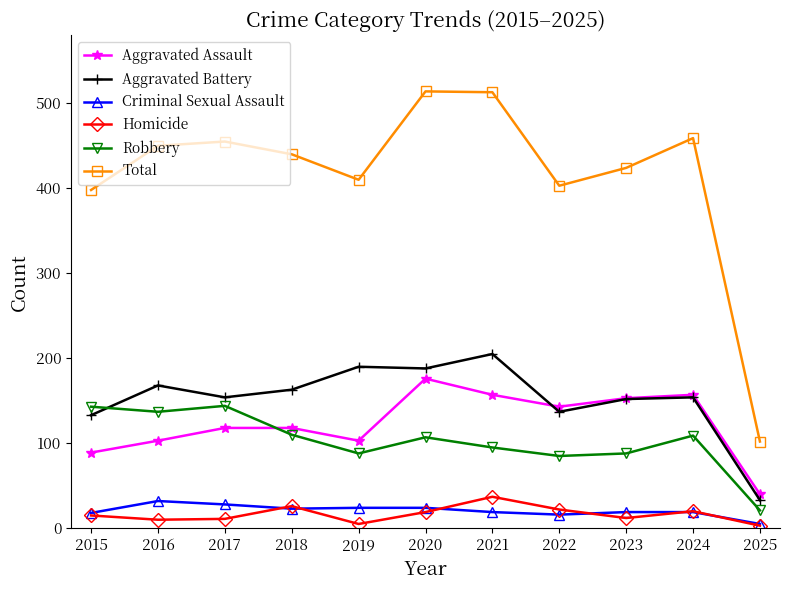

What is the difference between the highest and lowest values at 2024?

440